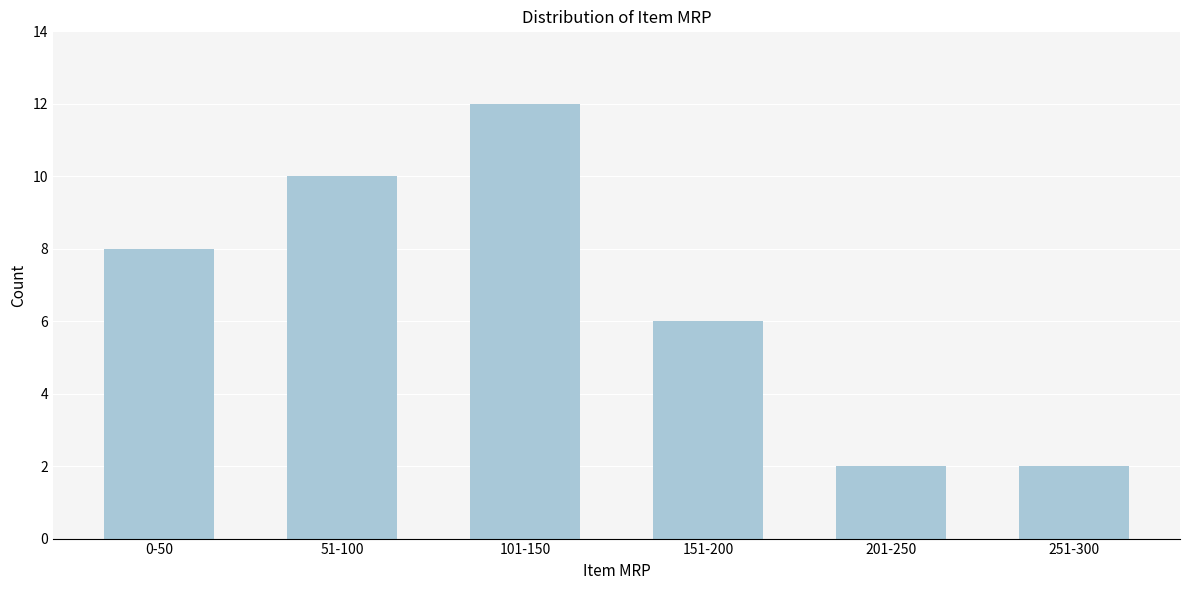

Reading right to left, transcribe all the data shown in this chart.

2	2	6	12	10	8